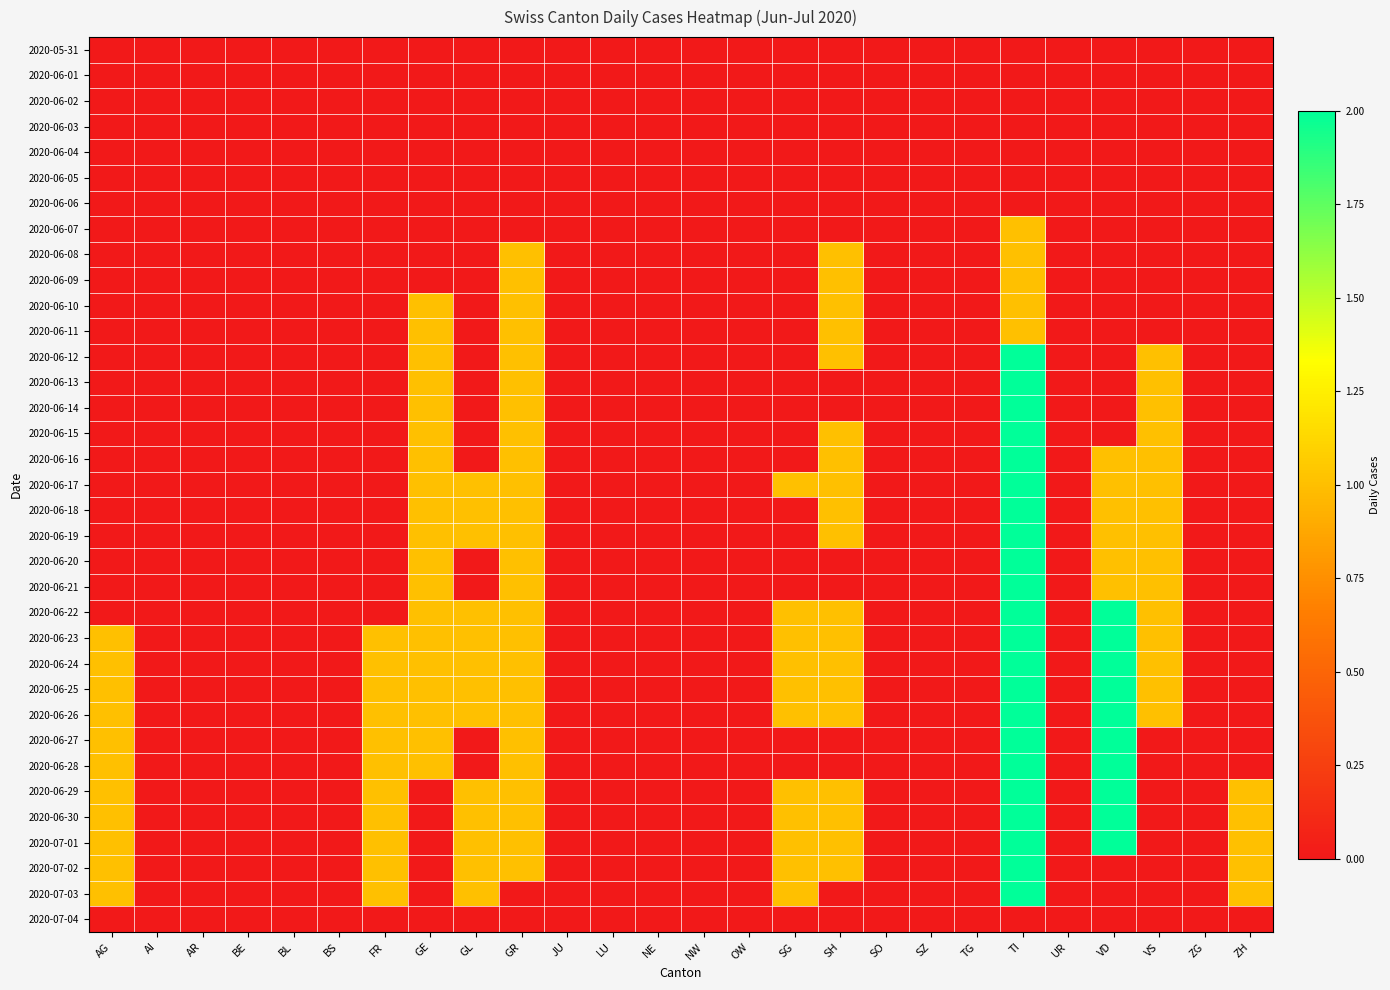

Reading right to left, list all the values displayed in this chart.

2020-05-31: ZH=0	ZG=0	VS=0	VD=0	UR=0	TI=0	TG=0	SZ=0	SO=0	SH=0	SG=0	OW=0	NW=0	NE=0	LU=0	JU=0	GR=0	GL=0	GE=0	FR=0	BS=0	BL=0	BE=0	AR=0	AI=0	AG=0
2020-06-01: ZH=0	ZG=0	VS=0	VD=0	UR=0	TI=0	TG=0	SZ=0	SO=0	SH=0	SG=0	OW=0	NW=0	NE=0	LU=0	JU=0	GR=0	GL=0	GE=0	FR=0	BS=0	BL=0	BE=0	AR=0	AI=0	AG=0
2020-06-02: ZH=0	ZG=0	VS=0	VD=0	UR=0	TI=0	TG=0	SZ=0	SO=0	SH=0	SG=0	OW=0	NW=0	NE=0	LU=0	JU=0	GR=0	GL=0	GE=0	FR=0	BS=0	BL=0	BE=0	AR=0	AI=0	AG=0
2020-06-03: ZH=0	ZG=0	VS=0	VD=0	UR=0	TI=0	TG=0	SZ=0	SO=0	SH=0	SG=0	OW=0	NW=0	NE=0	LU=0	JU=0	GR=0	GL=0	GE=0	FR=0	BS=0	BL=0	BE=0	AR=0	AI=0	AG=0
2020-06-04: ZH=0	ZG=0	VS=0	VD=0	UR=0	TI=0	TG=0	SZ=0	SO=0	SH=0	SG=0	OW=0	NW=0	NE=0	LU=0	JU=0	GR=0	GL=0	GE=0	FR=0	BS=0	BL=0	BE=0	AR=0	AI=0	AG=0
2020-06-05: ZH=0	ZG=0	VS=0	VD=0	UR=0	TI=0	TG=0	SZ=0	SO=0	SH=0	SG=0	OW=0	NW=0	NE=0	LU=0	JU=0	GR=0	GL=0	GE=0	FR=0	BS=0	BL=0	BE=0	AR=0	AI=0	AG=0
2020-06-06: ZH=0	ZG=0	VS=0	VD=0	UR=0	TI=0	TG=0	SZ=0	SO=0	SH=0	SG=0	OW=0	NW=0	NE=0	LU=0	JU=0	GR=0	GL=0	GE=0	FR=0	BS=0	BL=0	BE=0	AR=0	AI=0	AG=0
2020-06-07: ZH=0	ZG=0	VS=0	VD=0	UR=0	TI=1	TG=0	SZ=0	SO=0	SH=0	SG=0	OW=0	NW=0	NE=0	LU=0	JU=0	GR=0	GL=0	GE=0	FR=0	BS=0	BL=0	BE=0	AR=0	AI=0	AG=0
2020-06-08: ZH=0	ZG=0	VS=0	VD=0	UR=0	TI=1	TG=0	SZ=0	SO=0	SH=1	SG=0	OW=0	NW=0	NE=0	LU=0	JU=0	GR=1	GL=0	GE=0	FR=0	BS=0	BL=0	BE=0	AR=0	AI=0	AG=0
2020-06-09: ZH=0	ZG=0	VS=0	VD=0	UR=0	TI=1	TG=0	SZ=0	SO=0	SH=1	SG=0	OW=0	NW=0	NE=0	LU=0	JU=0	GR=1	GL=0	GE=0	FR=0	BS=0	BL=0	BE=0	AR=0	AI=0	AG=0
2020-06-10: ZH=0	ZG=0	VS=0	VD=0	UR=0	TI=1	TG=0	SZ=0	SO=0	SH=1	SG=0	OW=0	NW=0	NE=0	LU=0	JU=0	GR=1	GL=0	GE=1	FR=0	BS=0	BL=0	BE=0	AR=0	AI=0	AG=0
2020-06-11: ZH=0	ZG=0	VS=0	VD=0	UR=0	TI=1	TG=0	SZ=0	SO=0	SH=1	SG=0	OW=0	NW=0	NE=0	LU=0	JU=0	GR=1	GL=0	GE=1	FR=0	BS=0	BL=0	BE=0	AR=0	AI=0	AG=0
2020-06-12: ZH=0	ZG=0	VS=1	VD=0	UR=0	TI=2	TG=0	SZ=0	SO=0	SH=1	SG=0	OW=0	NW=0	NE=0	LU=0	JU=0	GR=1	GL=0	GE=1	FR=0	BS=0	BL=0	BE=0	AR=0	AI=0	AG=0
2020-06-13: ZH=0	ZG=0	VS=1	VD=0	UR=0	TI=2	TG=0	SZ=0	SO=0	SH=0	SG=0	OW=0	NW=0	NE=0	LU=0	JU=0	GR=1	GL=0	GE=1	FR=0	BS=0	BL=0	BE=0	AR=0	AI=0	AG=0
2020-06-14: ZH=0	ZG=0	VS=1	VD=0	UR=0	TI=2	TG=0	SZ=0	SO=0	SH=0	SG=0	OW=0	NW=0	NE=0	LU=0	JU=0	GR=1	GL=0	GE=1	FR=0	BS=0	BL=0	BE=0	AR=0	AI=0	AG=0
2020-06-15: ZH=0	ZG=0	VS=1	VD=0	UR=0	TI=2	TG=0	SZ=0	SO=0	SH=1	SG=0	OW=0	NW=0	NE=0	LU=0	JU=0	GR=1	GL=0	GE=1	FR=0	BS=0	BL=0	BE=0	AR=0	AI=0	AG=0
2020-06-16: ZH=0	ZG=0	VS=1	VD=1	UR=0	TI=2	TG=0	SZ=0	SO=0	SH=1	SG=0	OW=0	NW=0	NE=0	LU=0	JU=0	GR=1	GL=0	GE=1	FR=0	BS=0	BL=0	BE=0	AR=0	AI=0	AG=0
2020-06-17: ZH=0	ZG=0	VS=1	VD=1	UR=0	TI=2	TG=0	SZ=0	SO=0	SH=1	SG=1	OW=0	NW=0	NE=0	LU=0	JU=0	GR=1	GL=1	GE=1	FR=0	BS=0	BL=0	BE=0	AR=0	AI=0	AG=0
2020-06-18: ZH=0	ZG=0	VS=1	VD=1	UR=0	TI=2	TG=0	SZ=0	SO=0	SH=1	SG=0	OW=0	NW=0	NE=0	LU=0	JU=0	GR=1	GL=1	GE=1	FR=0	BS=0	BL=0	BE=0	AR=0	AI=0	AG=0
2020-06-19: ZH=0	ZG=0	VS=1	VD=1	UR=0	TI=2	TG=0	SZ=0	SO=0	SH=1	SG=0	OW=0	NW=0	NE=0	LU=0	JU=0	GR=1	GL=1	GE=1	FR=0	BS=0	BL=0	BE=0	AR=0	AI=0	AG=0
2020-06-20: ZH=0	ZG=0	VS=1	VD=1	UR=0	TI=2	TG=0	SZ=0	SO=0	SH=0	SG=0	OW=0	NW=0	NE=0	LU=0	JU=0	GR=1	GL=0	GE=1	FR=0	BS=0	BL=0	BE=0	AR=0	AI=0	AG=0
2020-06-21: ZH=0	ZG=0	VS=1	VD=1	UR=0	TI=2	TG=0	SZ=0	SO=0	SH=0	SG=0	OW=0	NW=0	NE=0	LU=0	JU=0	GR=1	GL=0	GE=1	FR=0	BS=0	BL=0	BE=0	AR=0	AI=0	AG=0
2020-06-22: ZH=0	ZG=0	VS=1	VD=2	UR=0	TI=2	TG=0	SZ=0	SO=0	SH=1	SG=1	OW=0	NW=0	NE=0	LU=0	JU=0	GR=1	GL=1	GE=1	FR=0	BS=0	BL=0	BE=0	AR=0	AI=0	AG=0
2020-06-23: ZH=0	ZG=0	VS=1	VD=2	UR=0	TI=2	TG=0	SZ=0	SO=0	SH=1	SG=1	OW=0	NW=0	NE=0	LU=0	JU=0	GR=1	GL=1	GE=1	FR=1	BS=0	BL=0	BE=0	AR=0	AI=0	AG=1
2020-06-24: ZH=0	ZG=0	VS=1	VD=2	UR=0	TI=2	TG=0	SZ=0	SO=0	SH=1	SG=1	OW=0	NW=0	NE=0	LU=0	JU=0	GR=1	GL=1	GE=1	FR=1	BS=0	BL=0	BE=0	AR=0	AI=0	AG=1
2020-06-25: ZH=0	ZG=0	VS=1	VD=2	UR=0	TI=2	TG=0	SZ=0	SO=0	SH=1	SG=1	OW=0	NW=0	NE=0	LU=0	JU=0	GR=1	GL=1	GE=1	FR=1	BS=0	BL=0	BE=0	AR=0	AI=0	AG=1
2020-06-26: ZH=0	ZG=0	VS=1	VD=2	UR=0	TI=2	TG=0	SZ=0	SO=0	SH=1	SG=1	OW=0	NW=0	NE=0	LU=0	JU=0	GR=1	GL=1	GE=1	FR=1	BS=0	BL=0	BE=0	AR=0	AI=0	AG=1
2020-06-27: ZH=0	ZG=0	VS=0	VD=2	UR=0	TI=2	TG=0	SZ=0	SO=0	SH=0	SG=0	OW=0	NW=0	NE=0	LU=0	JU=0	GR=1	GL=0	GE=1	FR=1	BS=0	BL=0	BE=0	AR=0	AI=0	AG=1
2020-06-28: ZH=0	ZG=0	VS=0	VD=2	UR=0	TI=2	TG=0	SZ=0	SO=0	SH=0	SG=0	OW=0	NW=0	NE=0	LU=0	JU=0	GR=1	GL=0	GE=1	FR=1	BS=0	BL=0	BE=0	AR=0	AI=0	AG=1
2020-06-29: ZH=1	ZG=0	VS=0	VD=2	UR=0	TI=2	TG=0	SZ=0	SO=0	SH=1	SG=1	OW=0	NW=0	NE=0	LU=0	JU=0	GR=1	GL=1	GE=0	FR=1	BS=0	BL=0	BE=0	AR=0	AI=0	AG=1
2020-06-30: ZH=1	ZG=0	VS=0	VD=2	UR=0	TI=2	TG=0	SZ=0	SO=0	SH=1	SG=1	OW=0	NW=0	NE=0	LU=0	JU=0	GR=1	GL=1	GE=0	FR=1	BS=0	BL=0	BE=0	AR=0	AI=0	AG=1
2020-07-01: ZH=1	ZG=0	VS=0	VD=2	UR=0	TI=2	TG=0	SZ=0	SO=0	SH=1	SG=1	OW=0	NW=0	NE=0	LU=0	JU=0	GR=1	GL=1	GE=0	FR=1	BS=0	BL=0	BE=0	AR=0	AI=0	AG=1
2020-07-02: ZH=1	ZG=0	VS=0	VD=0	UR=0	TI=2	TG=0	SZ=0	SO=0	SH=1	SG=1	OW=0	NW=0	NE=0	LU=0	JU=0	GR=1	GL=1	GE=0	FR=1	BS=0	BL=0	BE=0	AR=0	AI=0	AG=1
2020-07-03: ZH=1	ZG=0	VS=0	VD=0	UR=0	TI=2	TG=0	SZ=0	SO=0	SH=0	SG=1	OW=0	NW=0	NE=0	LU=0	JU=0	GR=0	GL=1	GE=0	FR=1	BS=0	BL=0	BE=0	AR=0	AI=0	AG=1
2020-07-04: ZH=0	ZG=0	VS=0	VD=0	UR=0	TI=0	TG=0	SZ=0	SO=0	SH=0	SG=0	OW=0	NW=0	NE=0	LU=0	JU=0	GR=0	GL=0	GE=0	FR=0	BS=0	BL=0	BE=0	AR=0	AI=0	AG=0